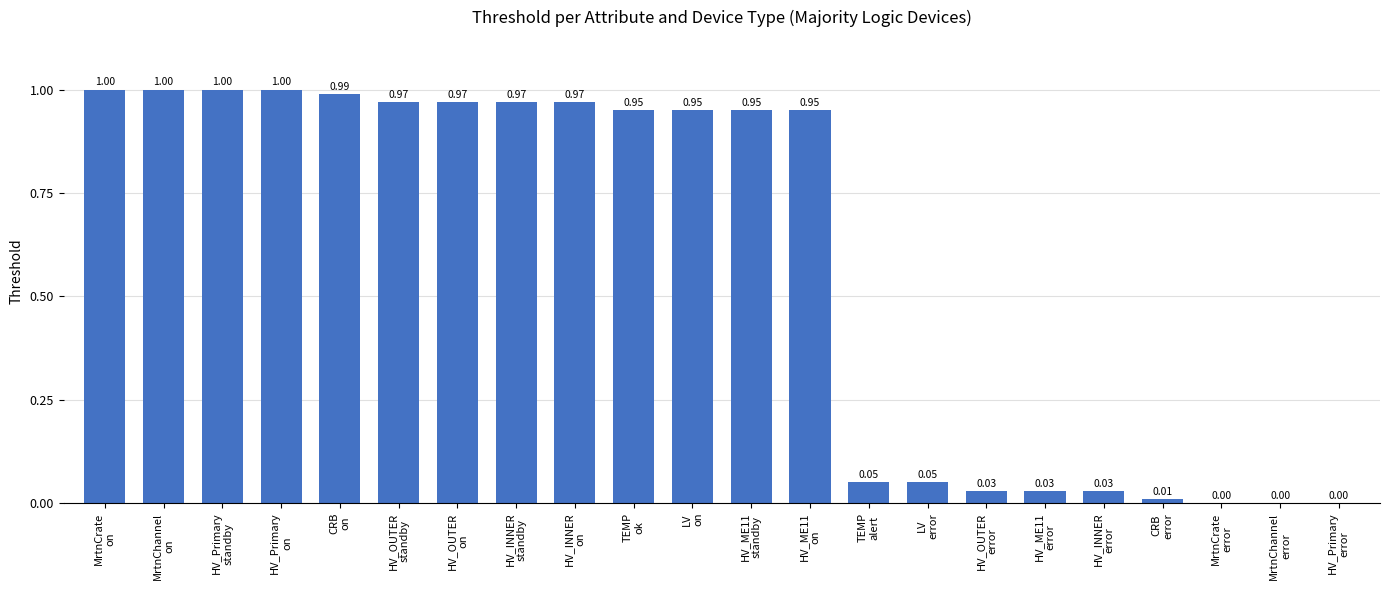

What is the sum of all values?

12.9